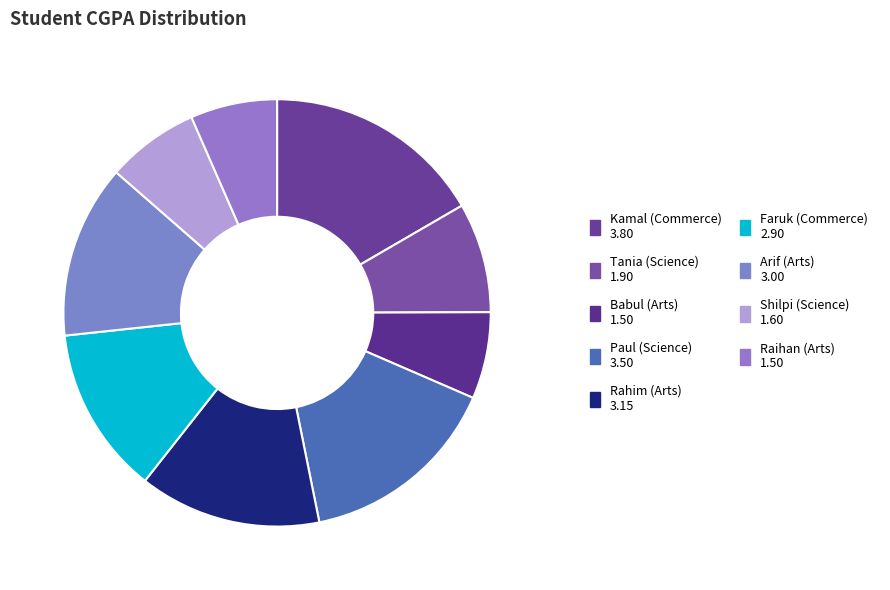

Between Tania (Science) and Shilpi (Science), which is larger?

Tania (Science)